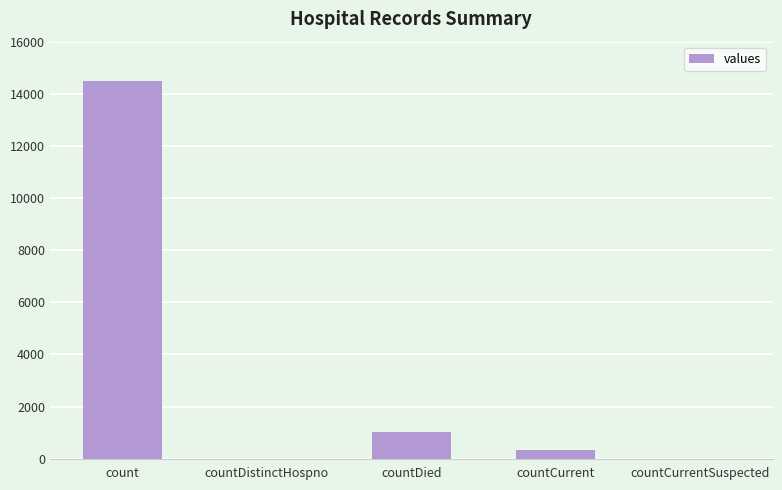

Are the bars horizontal?

No